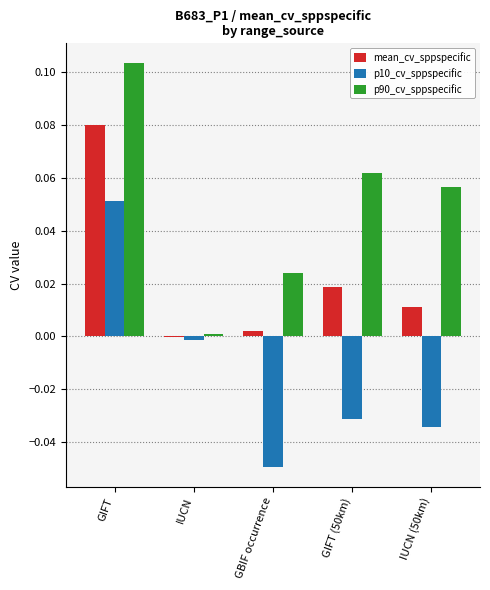

Is the value of p10_cv_sppspecific at IUCN greater than the value of p90_cv_sppspecific at GIFT (50km)?

No